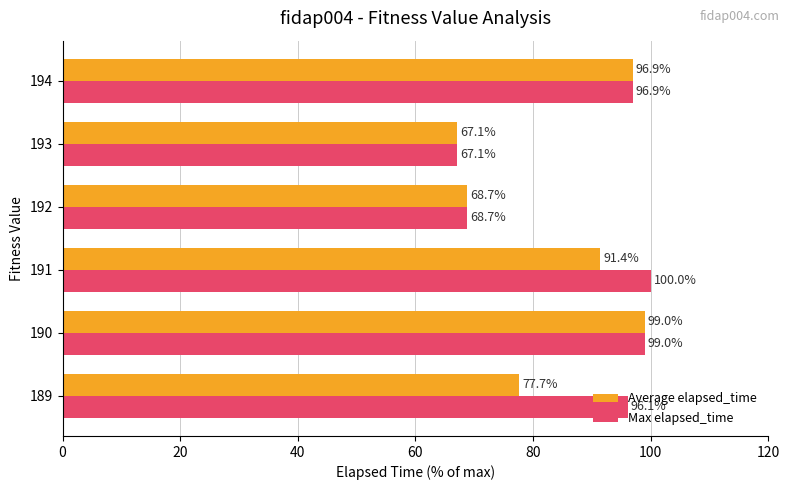

The Average elapsed_time series shows 91.4 at 191. True or false?

True